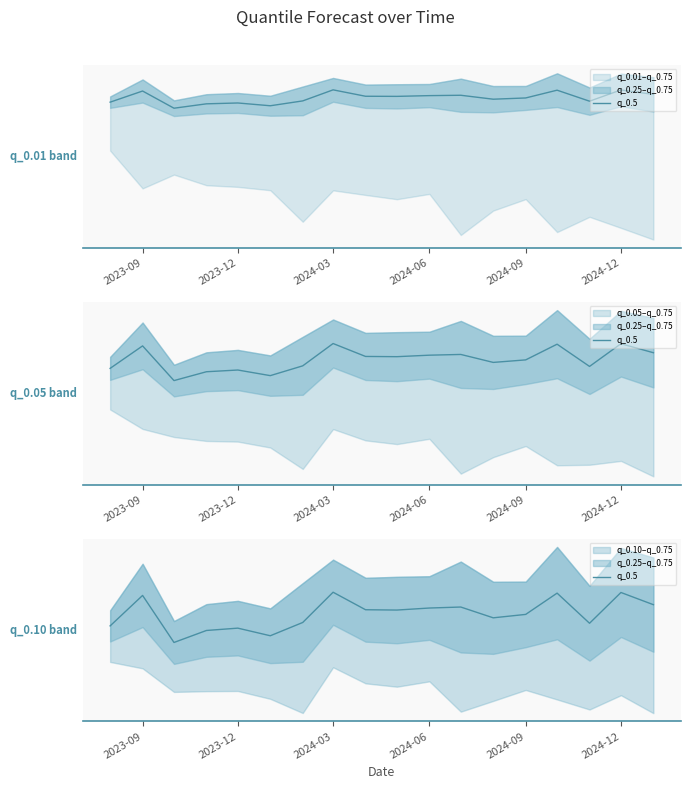

Reading right to left, list all the values displayed in this chart.

174.2	176.5	170.8	176.4	172.4	171.8	173.8	173.6	173.2	173.3	176.5	170.9	168.5	169.9	169.4	167.2	175.9	170.3